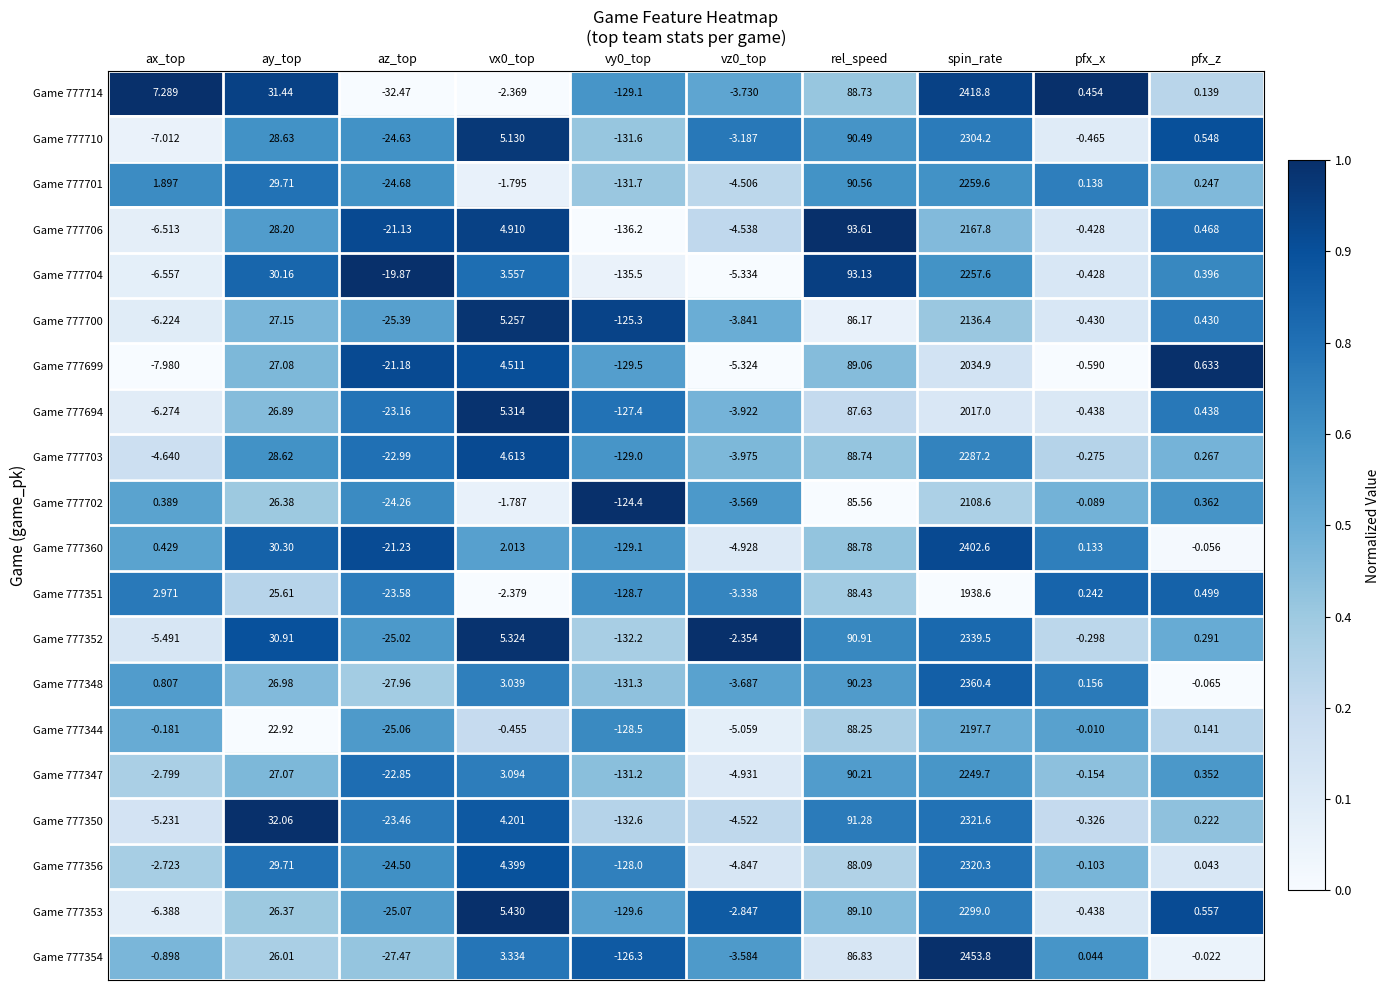

Which category has the highest value in the Game 777694 series?

spin_rate